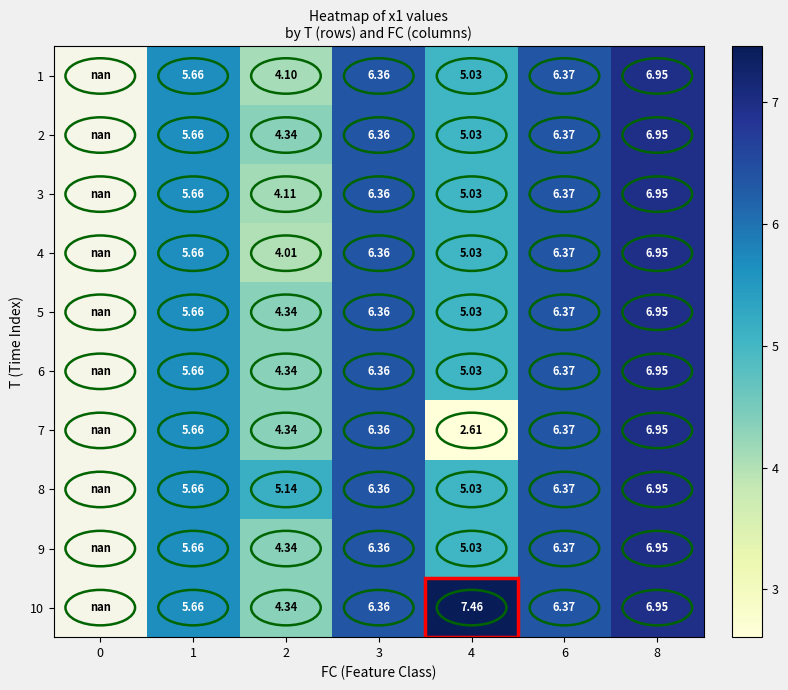

Is the value of row_5 at 2 greater than the value of row_2 at 2?

Yes